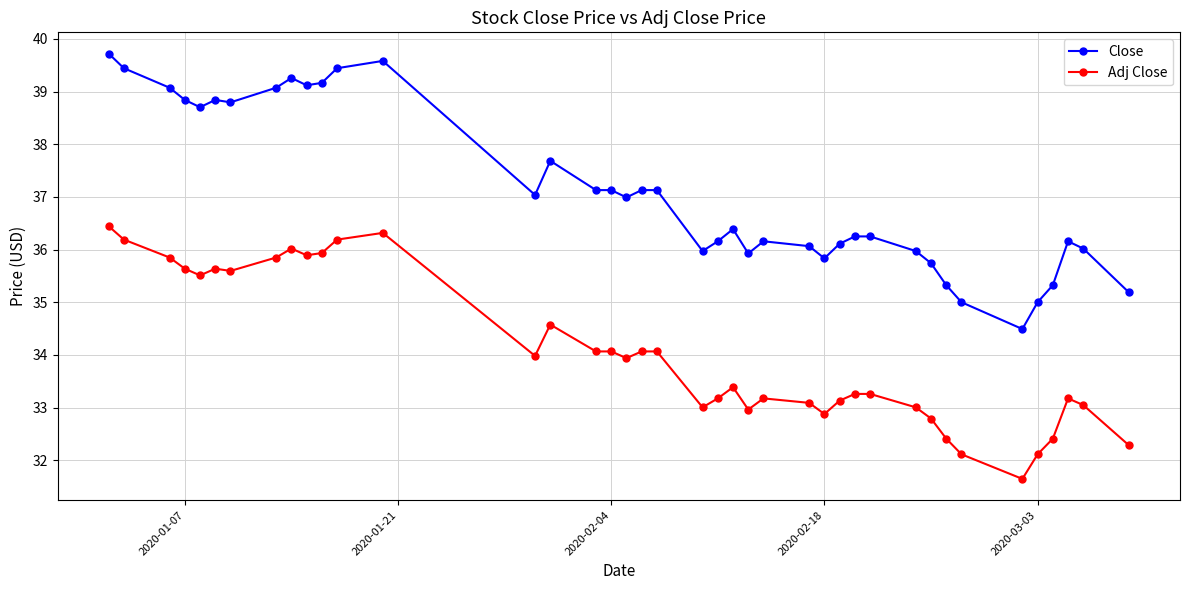

Which series has the largest total across all categories?

Close